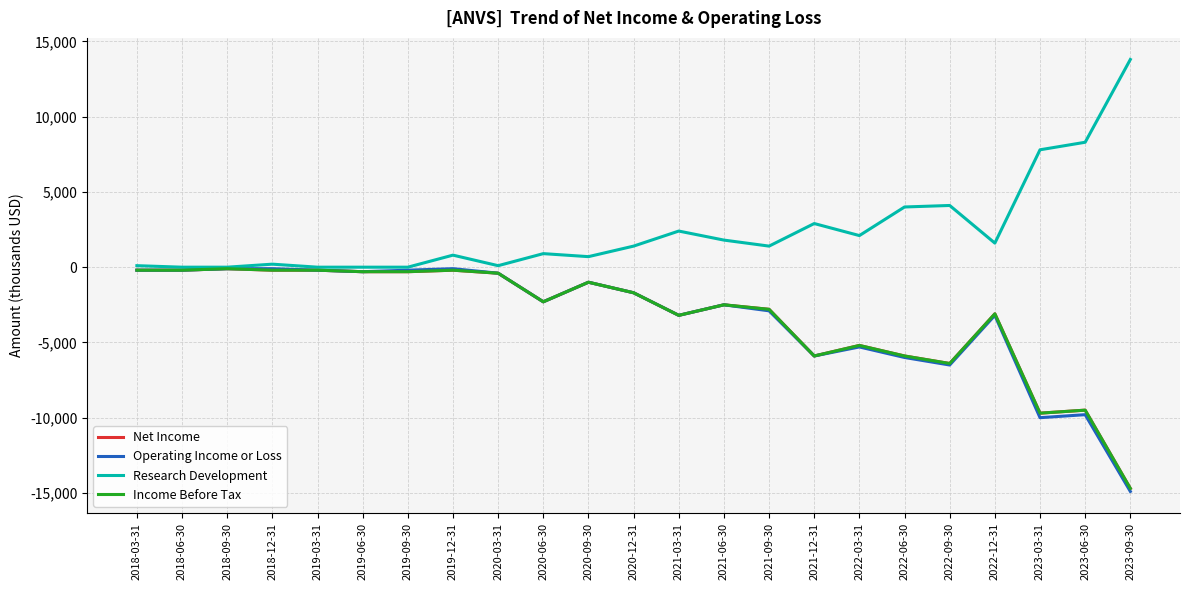

Reading right to left, what are all the values shown in this chart?

Net Income: 2023-09-30=-14700	2023-06-30=-9500	2023-03-31=-9700	2022-12-31=-3100	2022-09-30=-6400	2022-06-30=-5900	2022-03-31=-5200	2021-12-31=-5900	2021-09-30=-2800	2021-06-30=-2500	2021-03-31=-3200	2020-12-31=-1700	2020-09-30=-1000	2020-06-30=-2300	2020-03-31=-400	2019-12-31=-200	2019-09-30=-300	2019-06-30=-300	2019-03-31=-200	2018-12-31=-200	2018-09-30=-100	2018-06-30=-200	2018-03-31=-200
Operating Income or Loss: 2023-09-30=-14900	2023-06-30=-9800	2023-03-31=-10000	2022-12-31=-3200	2022-09-30=-6500	2022-06-30=-6000	2022-03-31=-5300	2021-12-31=-5900	2021-09-30=-2900	2021-06-30=-2500	2021-03-31=-3200	2020-12-31=-1700	2020-09-30=-1000	2020-06-30=-2300	2020-03-31=-400	2019-12-31=-100	2019-09-30=-200	2019-06-30=-300	2019-03-31=-200	2018-12-31=-100	2018-09-30=-100	2018-06-30=-200	2018-03-31=-200
Research Development: 2023-09-30=13800	2023-06-30=8300	2023-03-31=7800	2022-12-31=1600	2022-09-30=4100	2022-06-30=4000	2022-03-31=2100	2021-12-31=2900	2021-09-30=1400	2021-06-30=1800	2021-03-31=2400	2020-12-31=1400	2020-09-30=700	2020-06-30=900	2020-03-31=100	2019-12-31=800	2019-09-30=0	2019-06-30=0	2019-03-31=0	2018-12-31=200	2018-09-30=0	2018-06-30=0	2018-03-31=100
Income Before Tax: 2023-09-30=-14700	2023-06-30=-9500	2023-03-31=-9700	2022-12-31=-3100	2022-09-30=-6400	2022-06-30=-5900	2022-03-31=-5200	2021-12-31=-5900	2021-09-30=-2800	2021-06-30=-2500	2021-03-31=-3200	2020-12-31=-1700	2020-09-30=-1000	2020-06-30=-2300	2020-03-31=-400	2019-12-31=-200	2019-09-30=-300	2019-06-30=-300	2019-03-31=-200	2018-12-31=-200	2018-09-30=-100	2018-06-30=-200	2018-03-31=-200